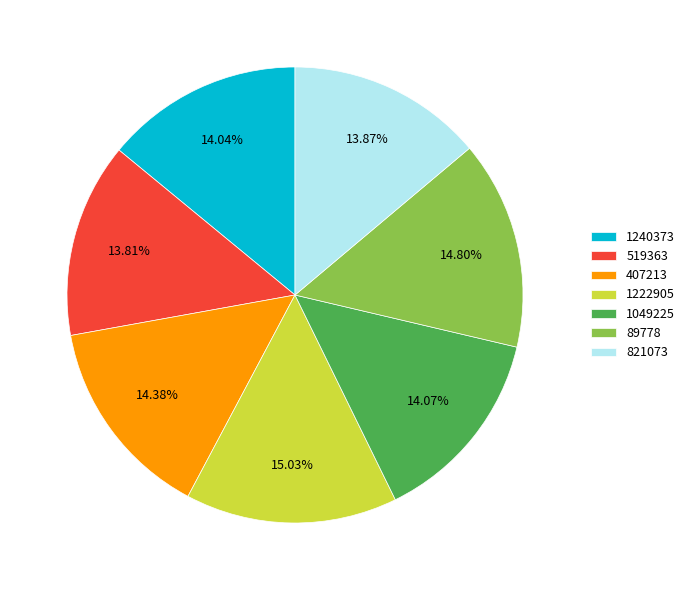

What is the total percentage of 89778 and 1222905?

29.8%